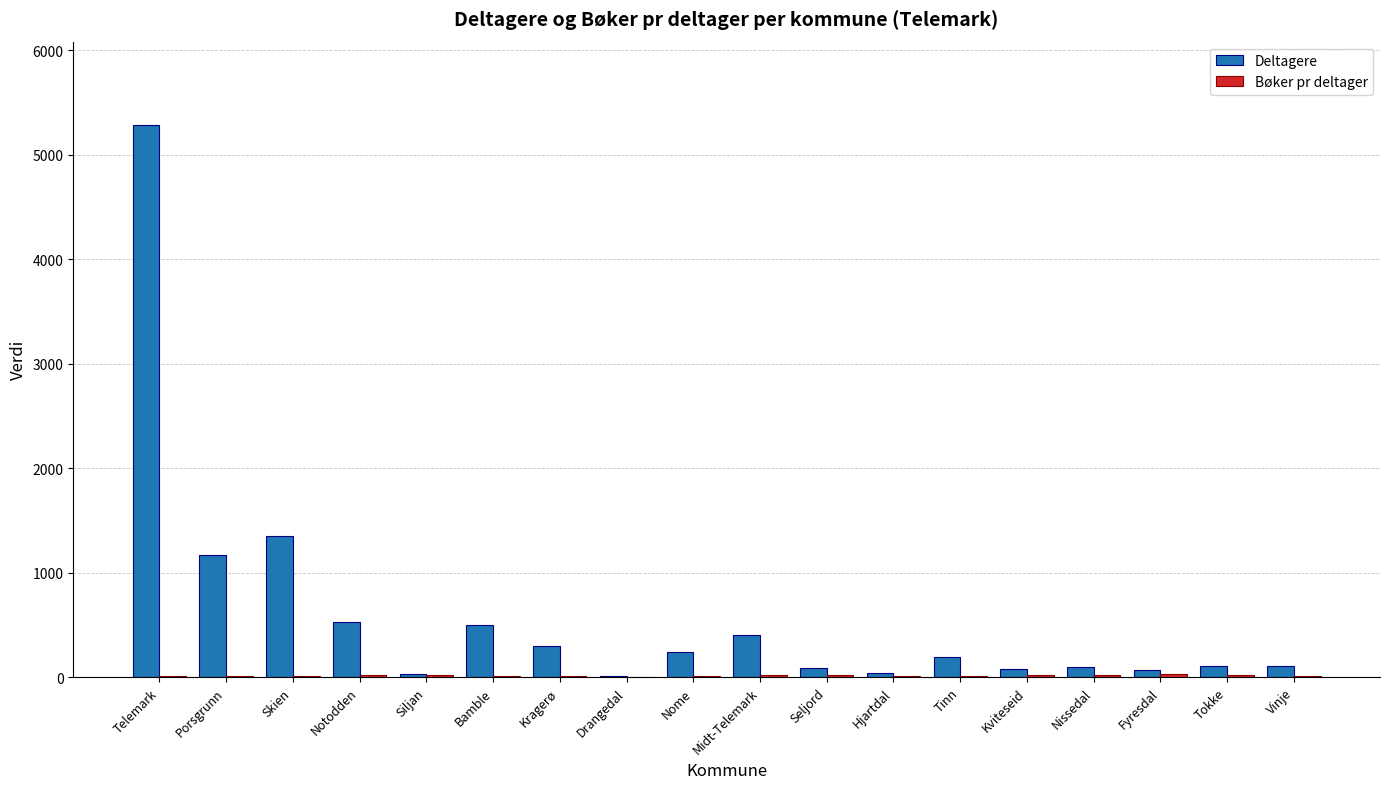

Which series has the largest total across all categories?

Deltagere